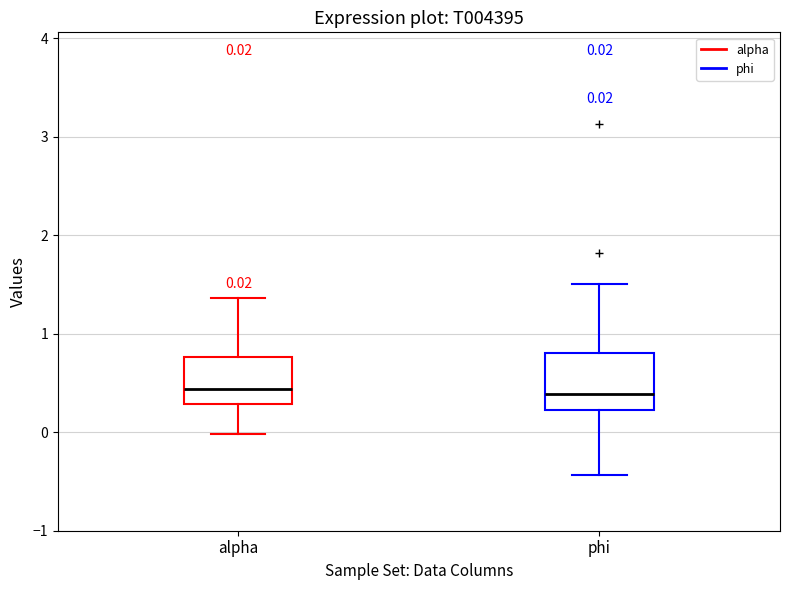

Which box is the tallest, from its lower edge to its upper edge?

phi